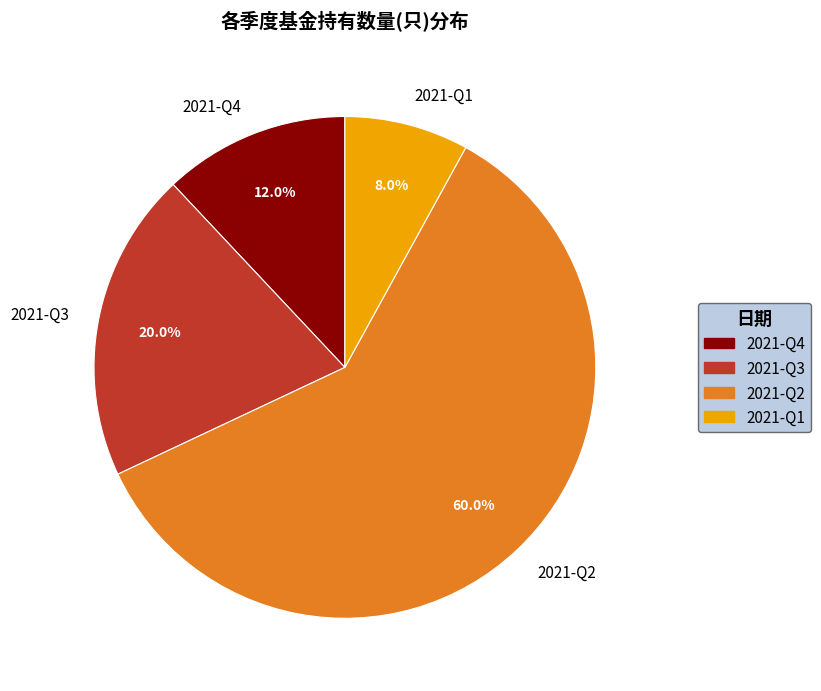

What is the smallest slice in the pie chart?

2021-Q1